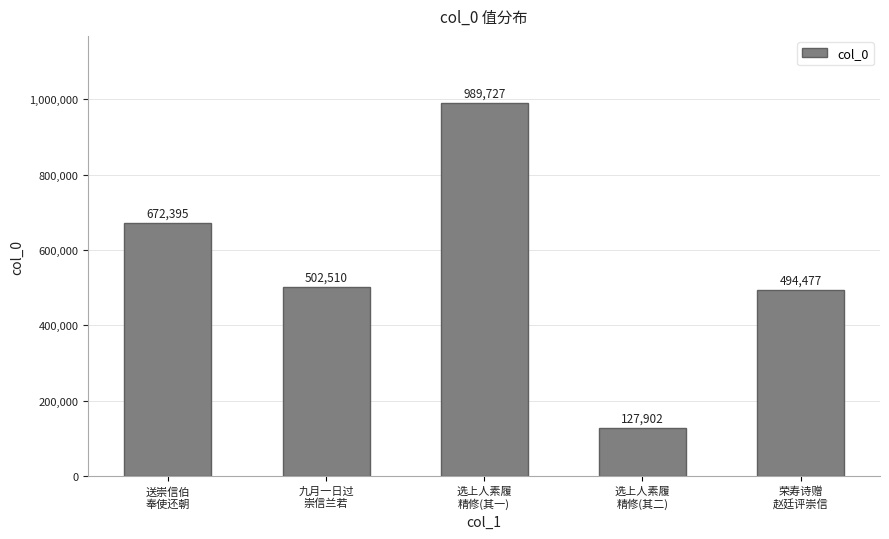

How many bars are there in total?

5